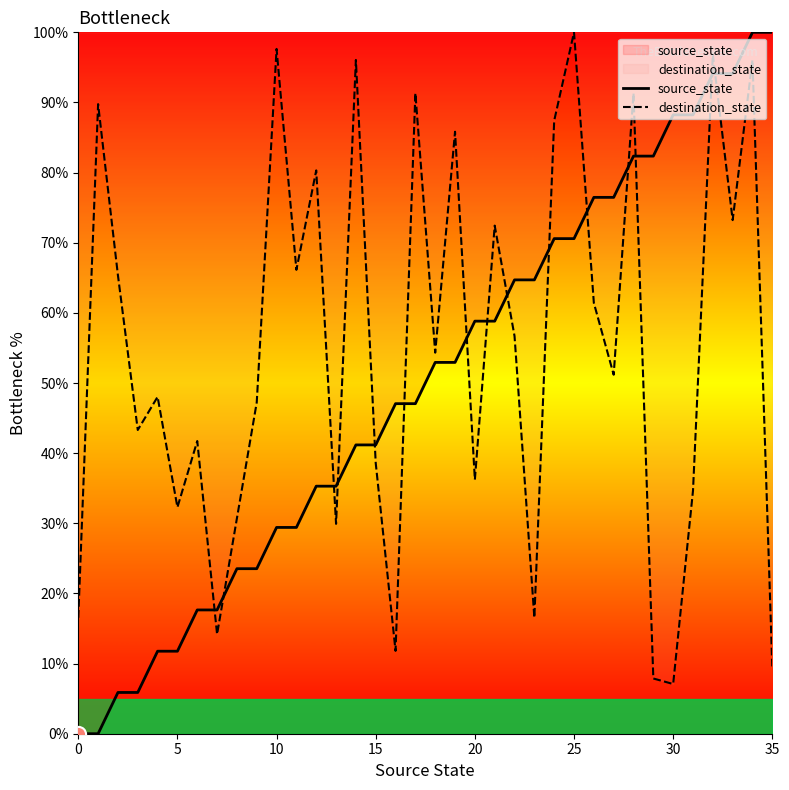

What are all the series names shown in the legend?

source_state, destination_state